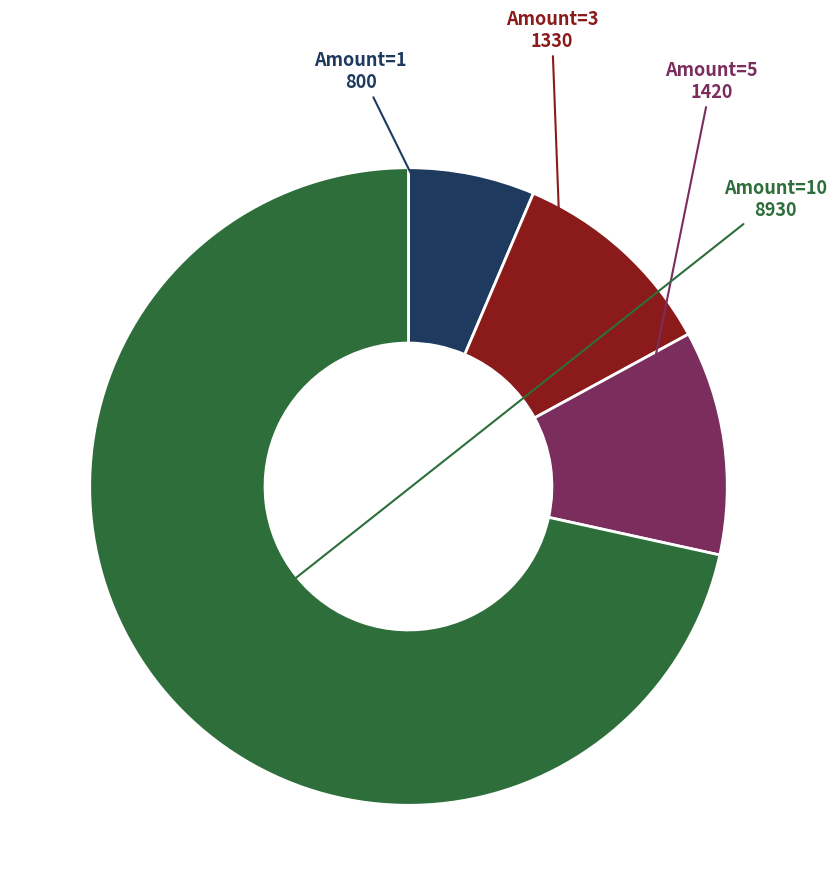

Is there a majority slice in this chart?

Yes